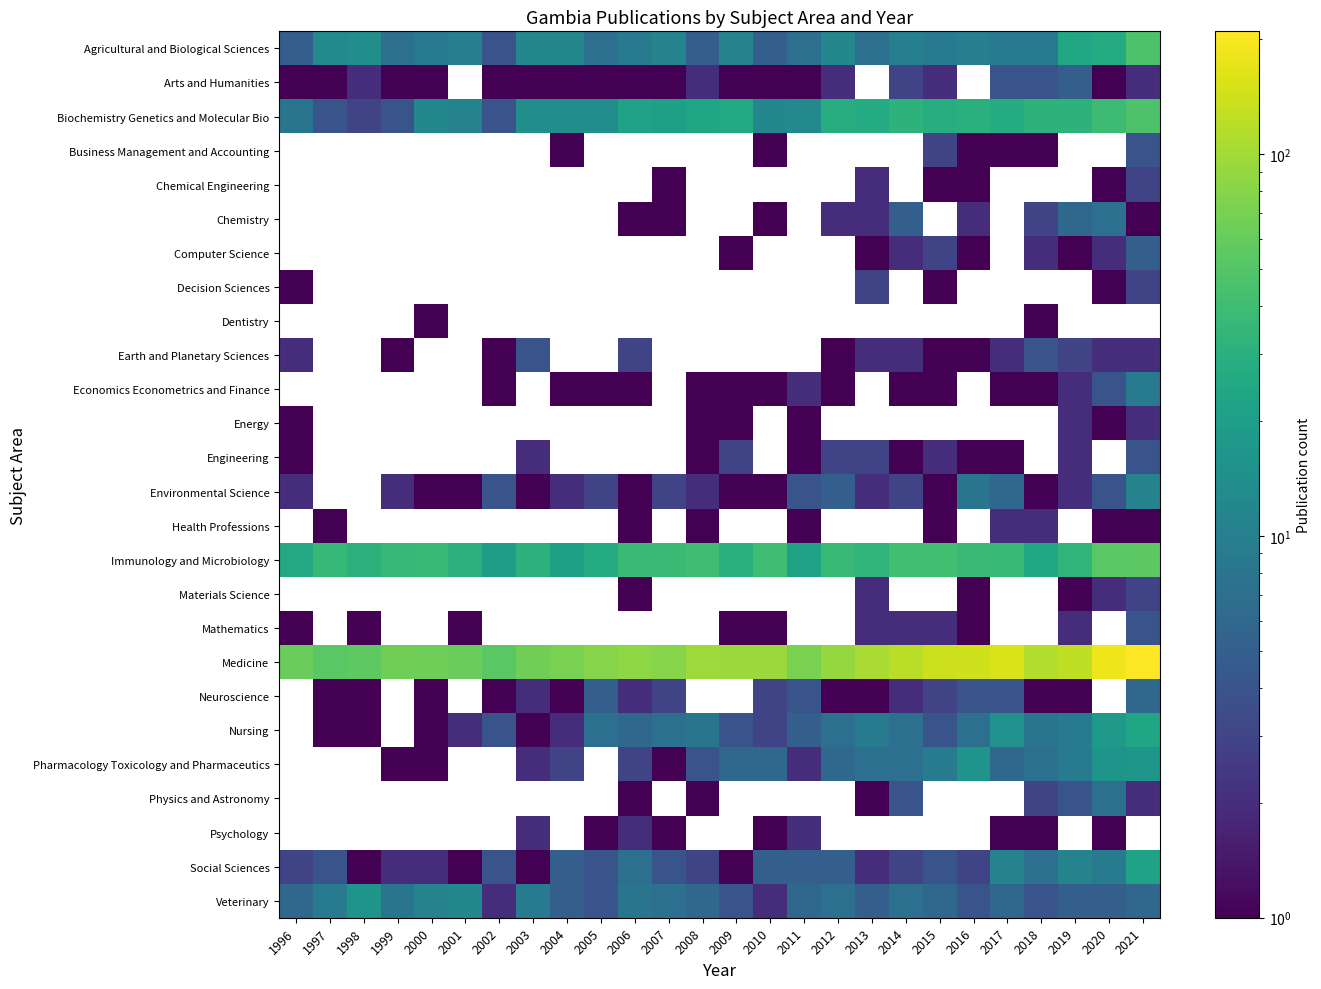

What is the approximate value of Nursing at 2021?

23.0